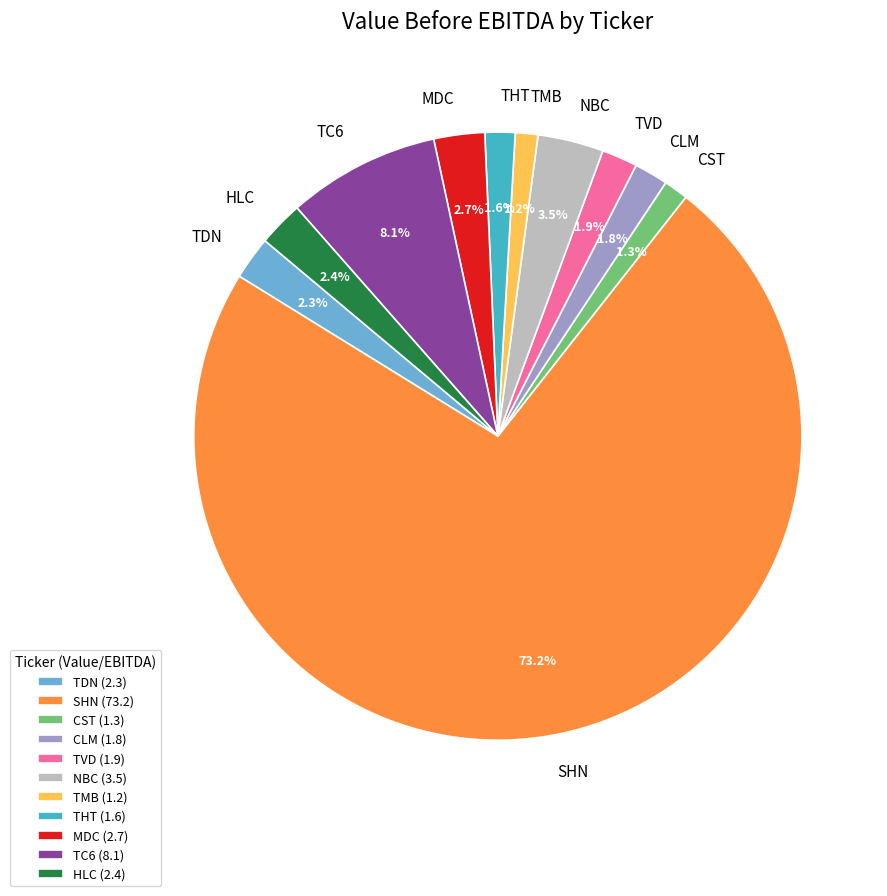

To the nearest percent, what portion does HLC represent?

2%